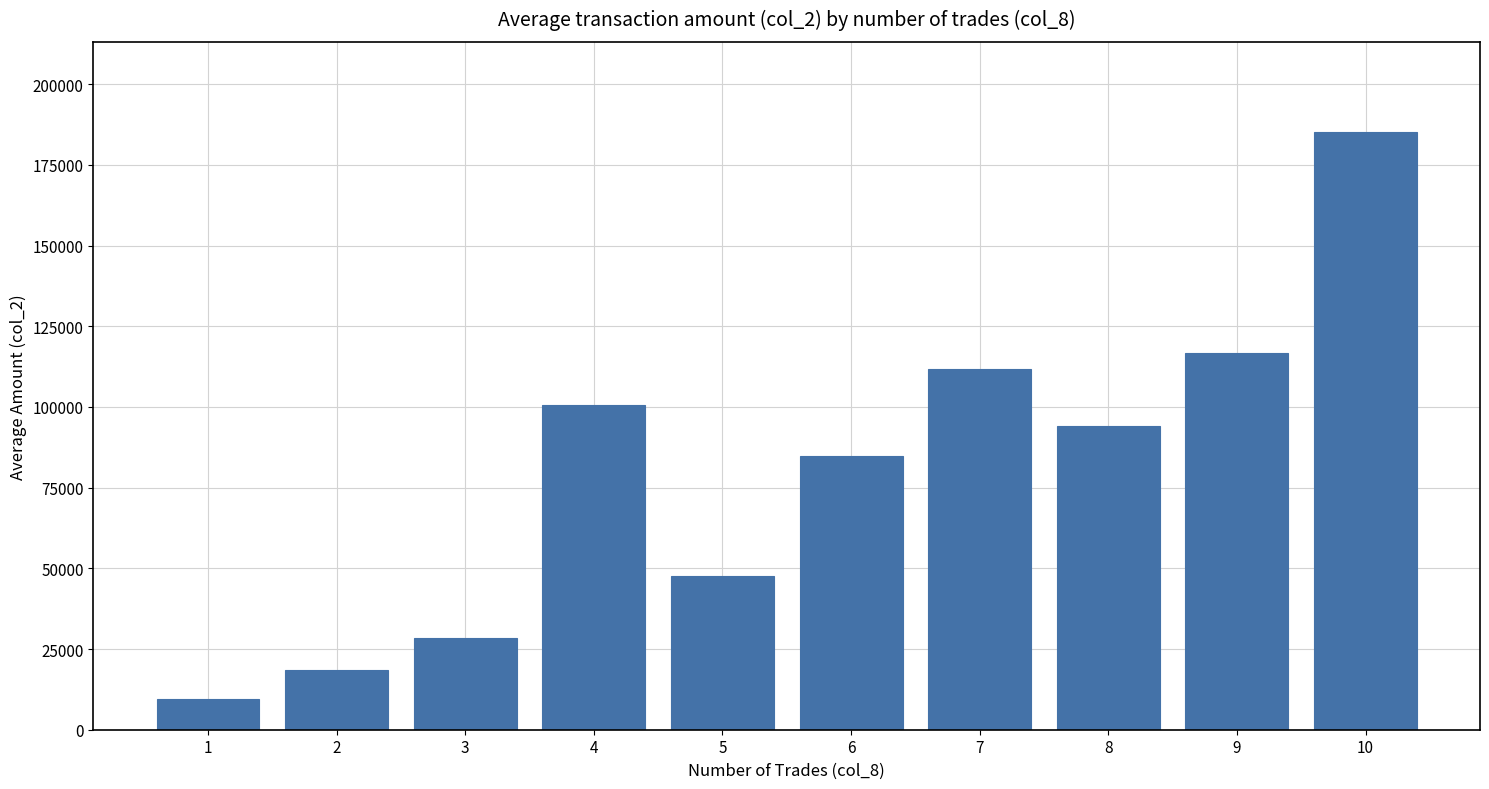

Is it true that the value at 4 is 154658?

False